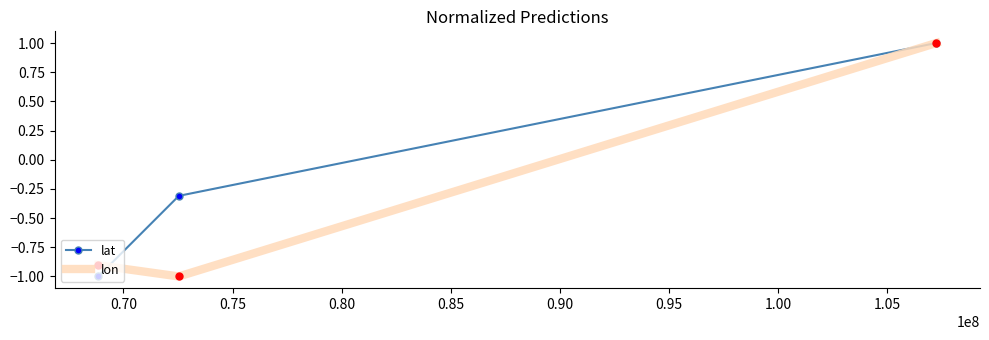

Which series has the largest total across all categories?

lat